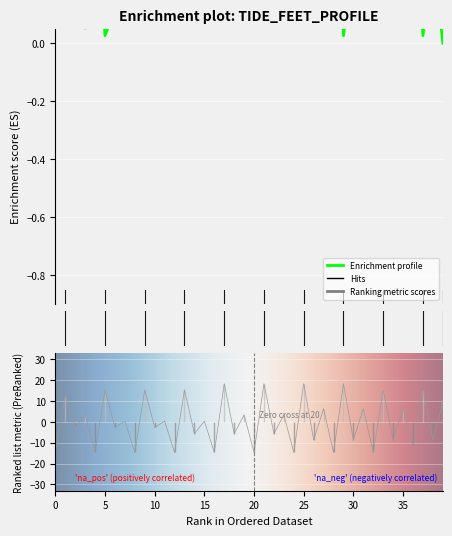

What is the label of the 5th point from the right?

35